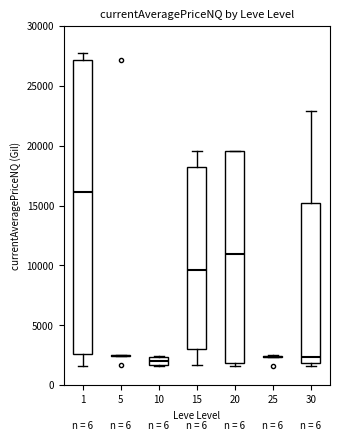

Which box is the tallest, from its lower edge to its upper edge?

1